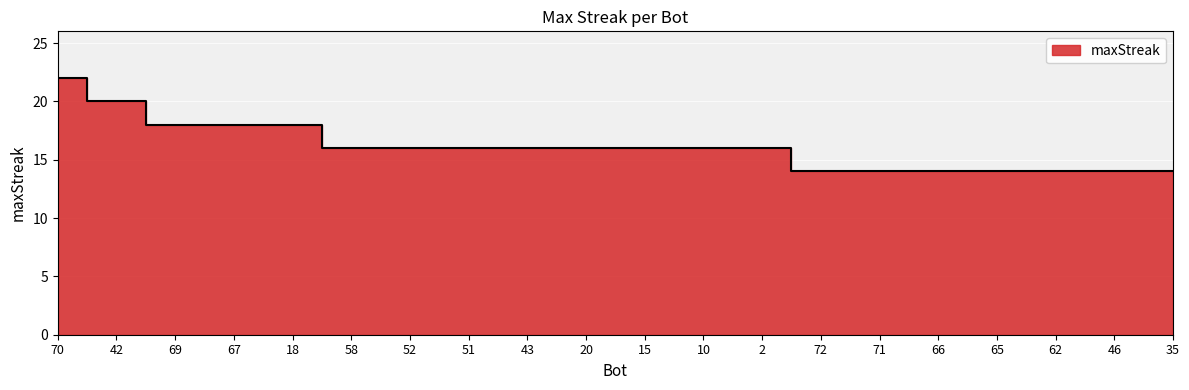

List the labels in order of value, largest first.

70, 42, 69, 67, 18, 58, 52, 51, 43, 20, 15, 10, 2, 72, 71, 66, 65, 62, 46, 35